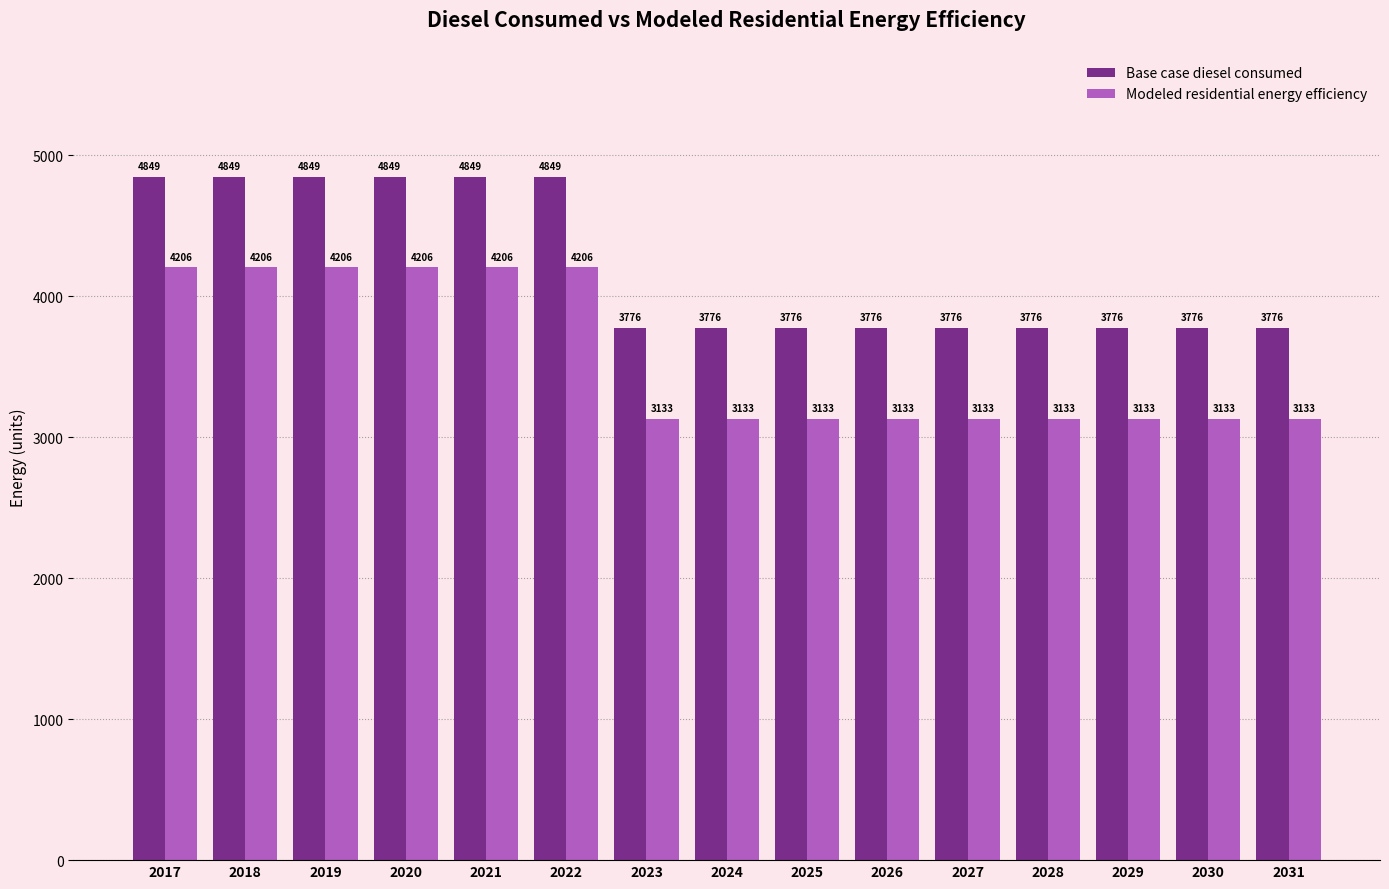

Which series has the largest total across all categories?

Base case diesel consumed